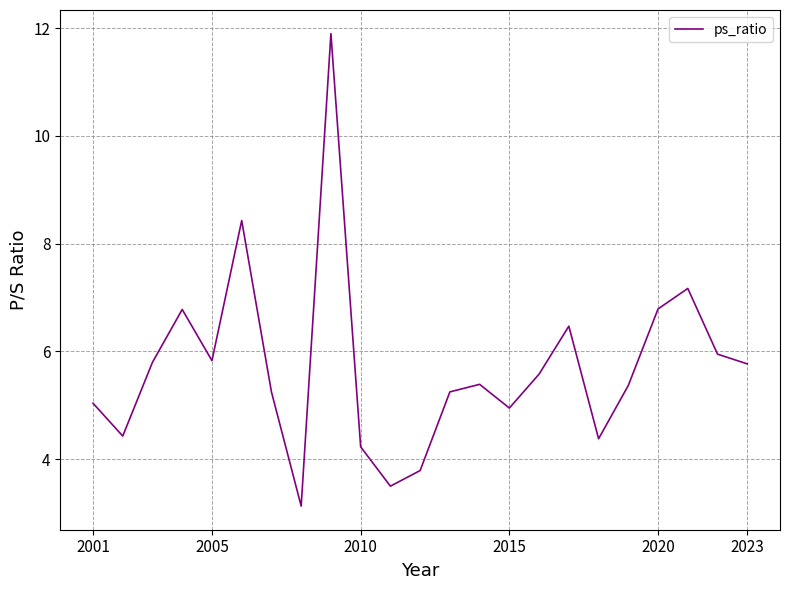

What is the difference between the maximum and minimum values?

8.8